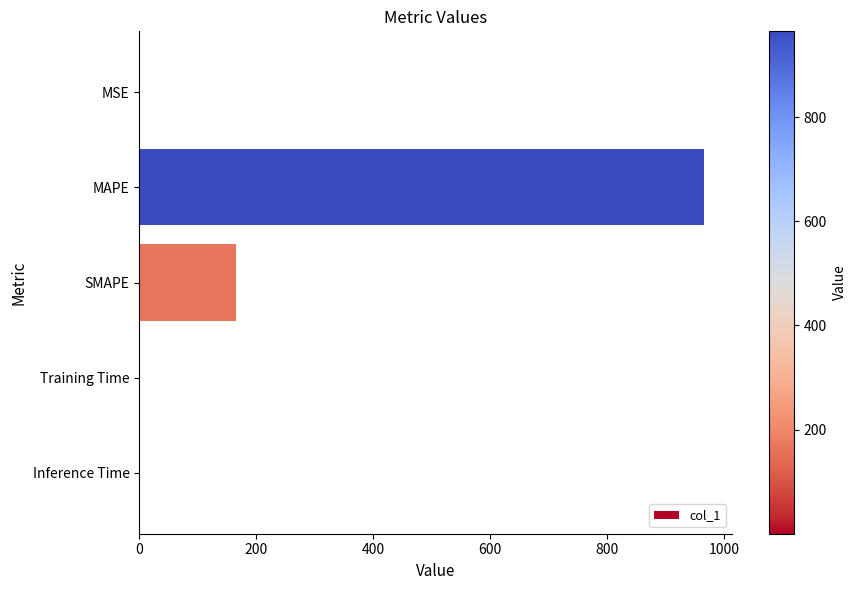

True or false: the data shows 0.0 at Inference Time.

True